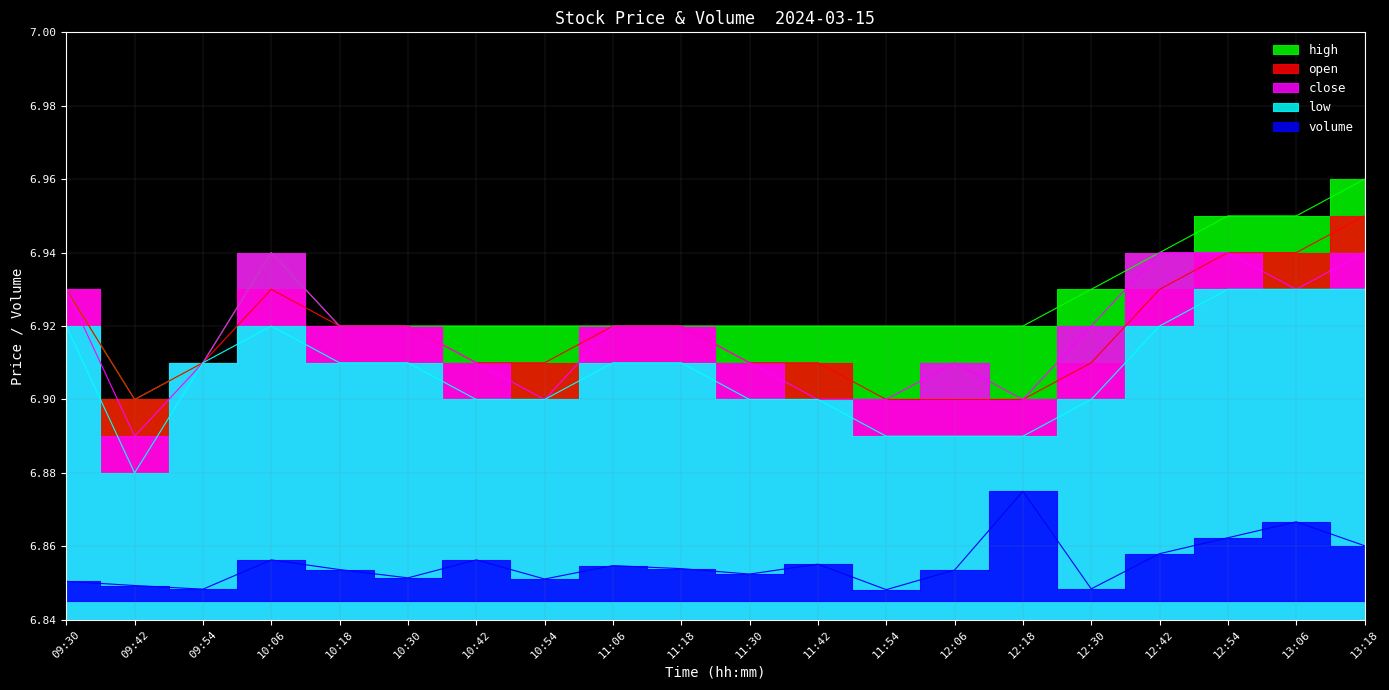

Which has a higher value, 09:30 or 10:42?

09:30